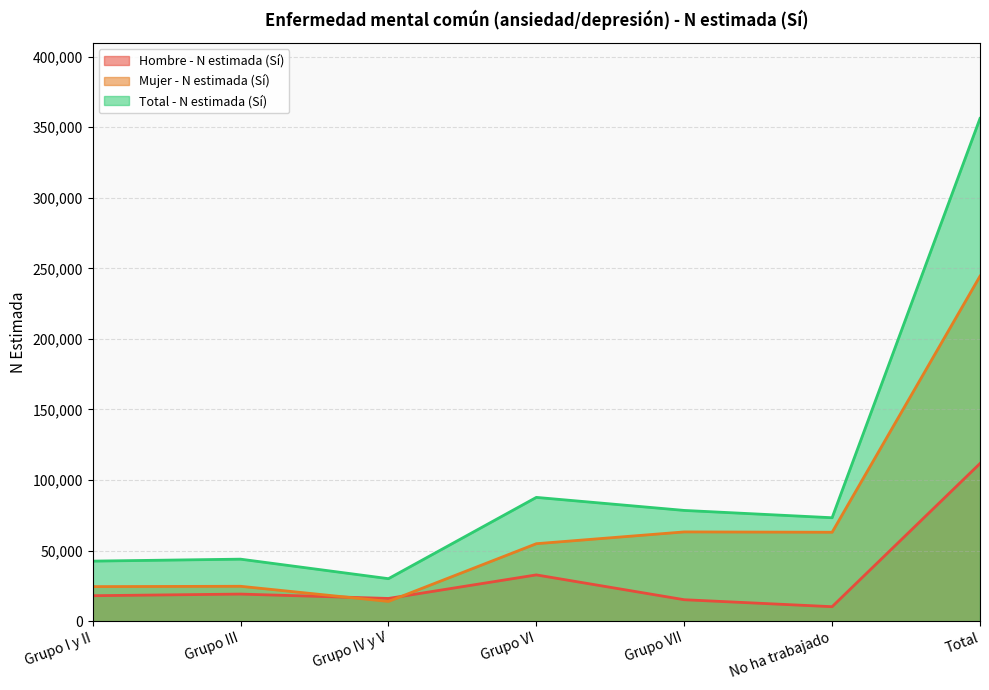

Between Grupo VI and No ha trabajado, which series saw the biggest shift?

Hombre - N estimada (Sí)